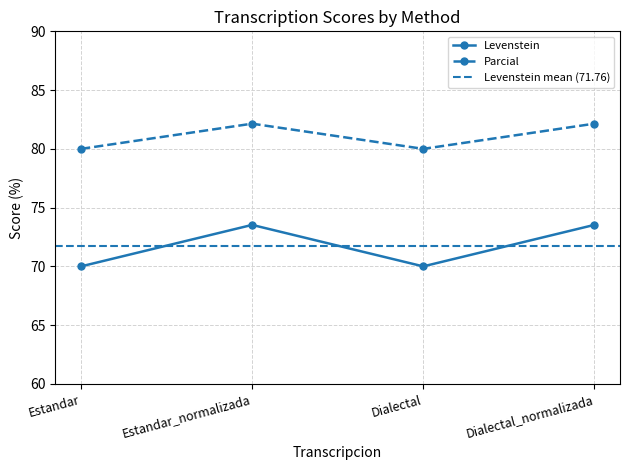

Is the value of Parcial at Dialectal greater than the value of Levenstein at Dialectal_normalizada?

Yes